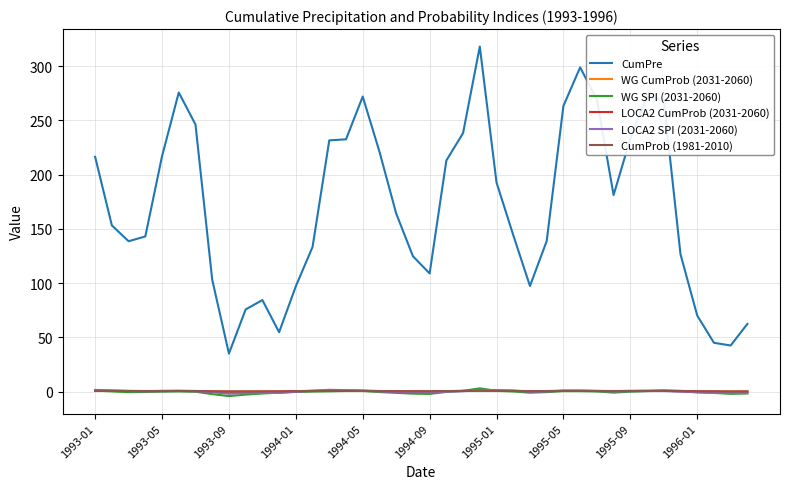

What are all the series names shown in the legend?

CumPre, WG CumProb (2031-2060), WG SPI (2031-2060), LOCA2 CumProb (2031-2060), LOCA2 SPI (2031-2060), CumProb (1981-2010)